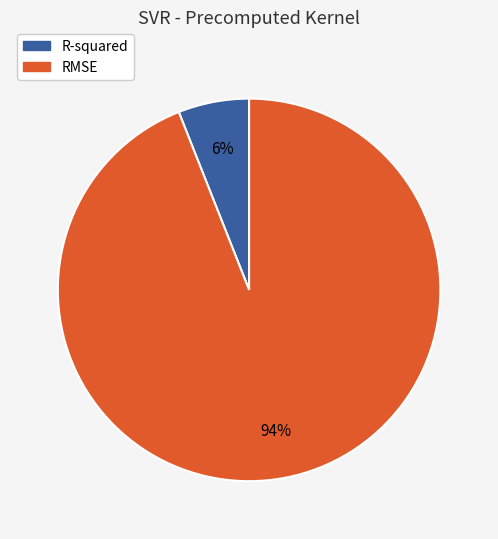

Is there a majority slice in this chart?

Yes